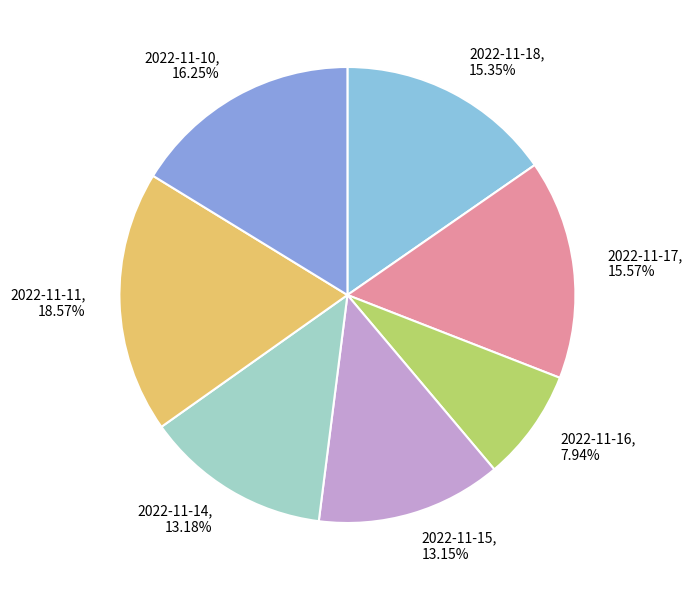

Does any single category account for the majority?

No